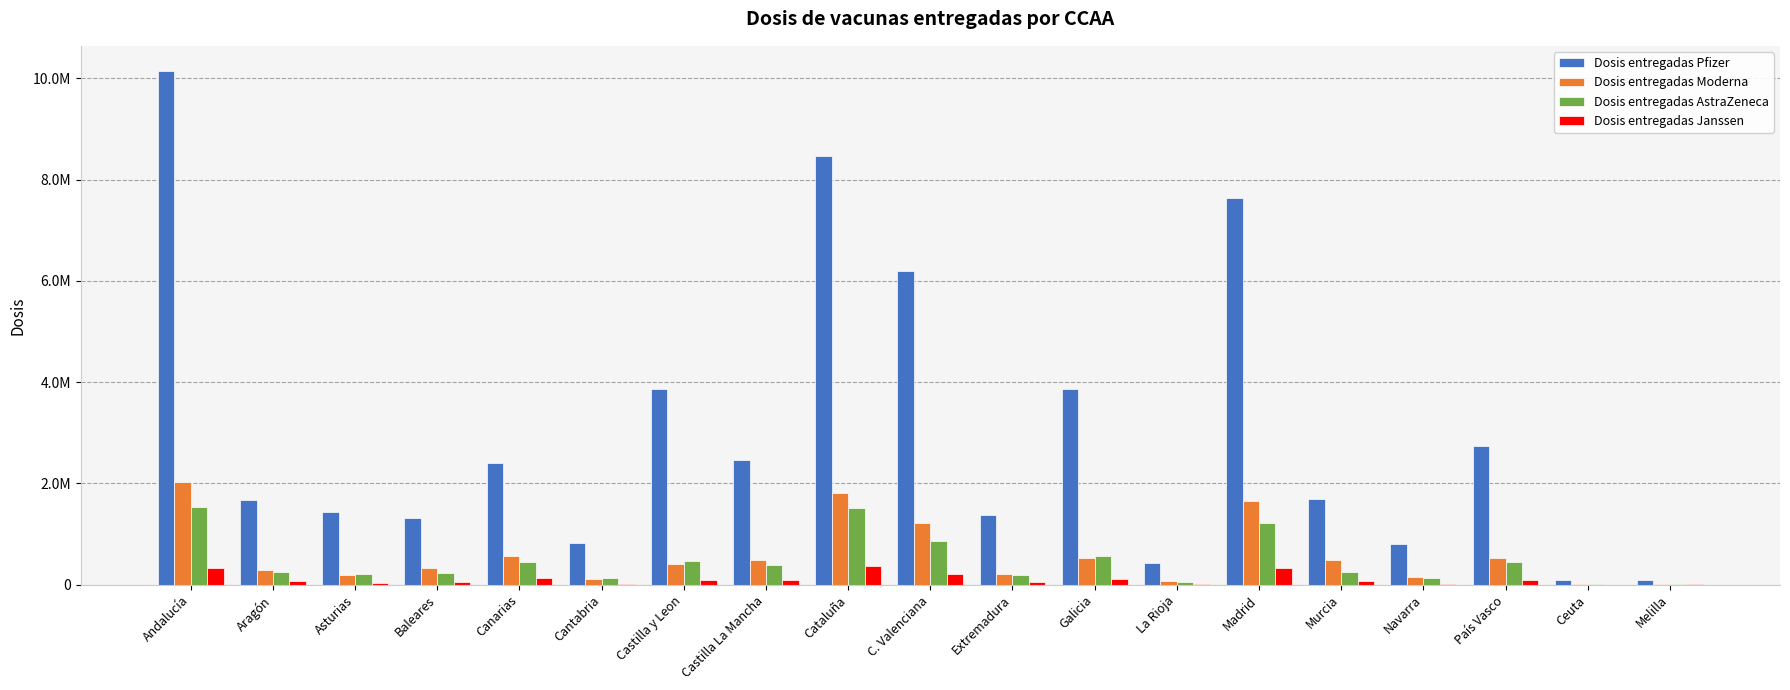

What are all the series names shown in the legend?

Dosis entregadas Pfizer, Dosis entregadas Moderna, Dosis entregadas AstraZeneca, Dosis entregadas Janssen